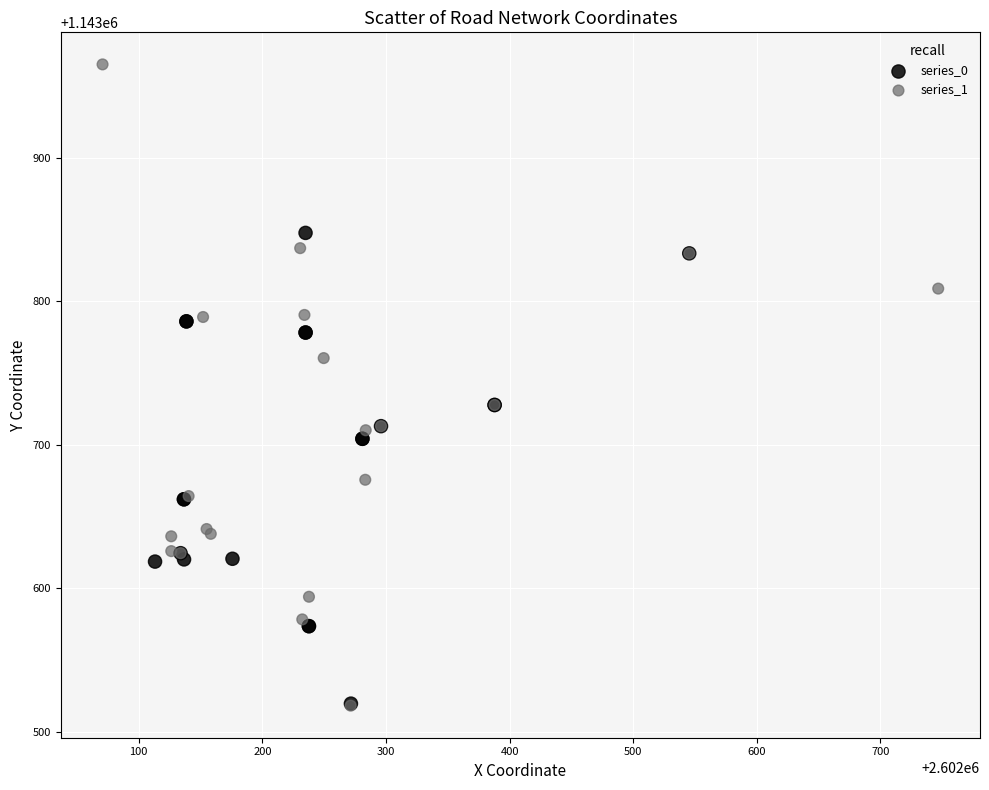

Which series reaches the maximum Y coordinate?

series_1